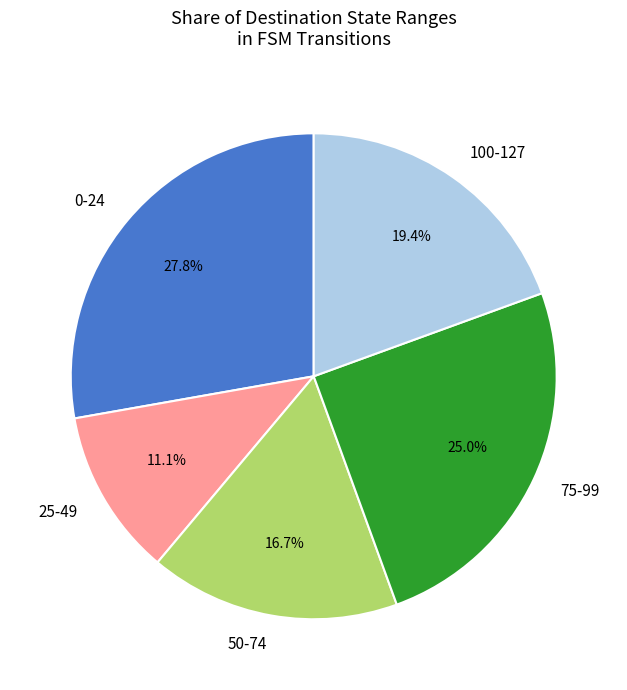

Which category has the biggest portion of the pie?

0-24